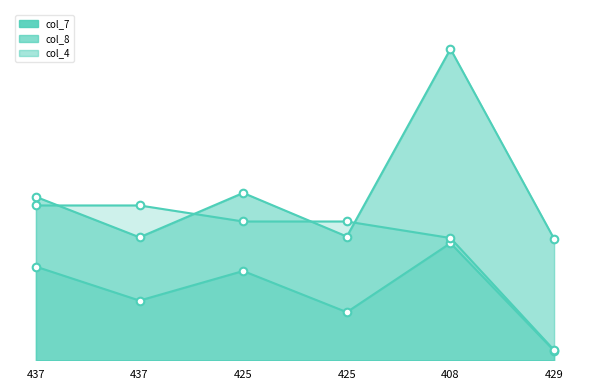

At which category is the sum across all series the highest?

408